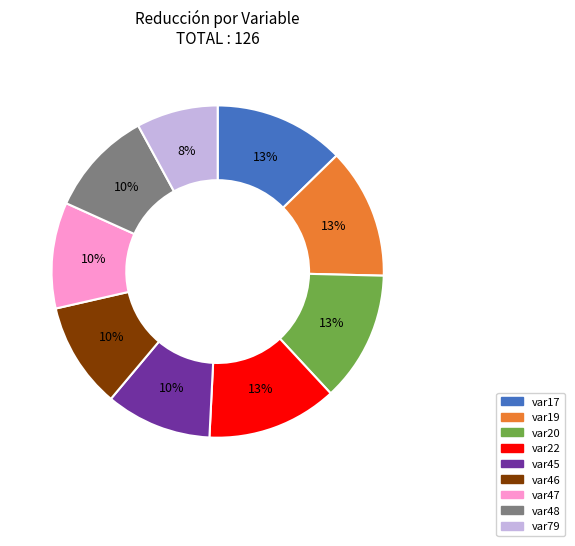

How many slices are in this pie chart?

9